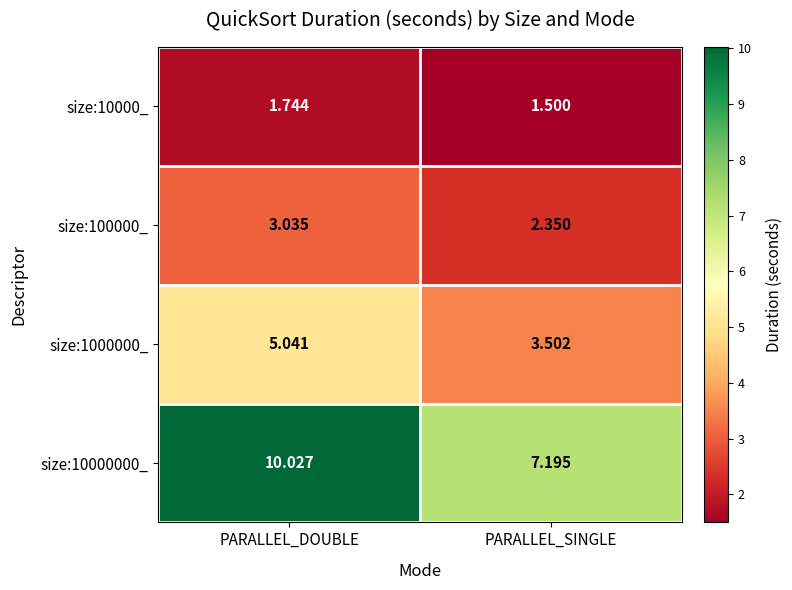

Which series changed the most between PARALLEL_DOUBLE and PARALLEL_SINGLE?

size:10000000_